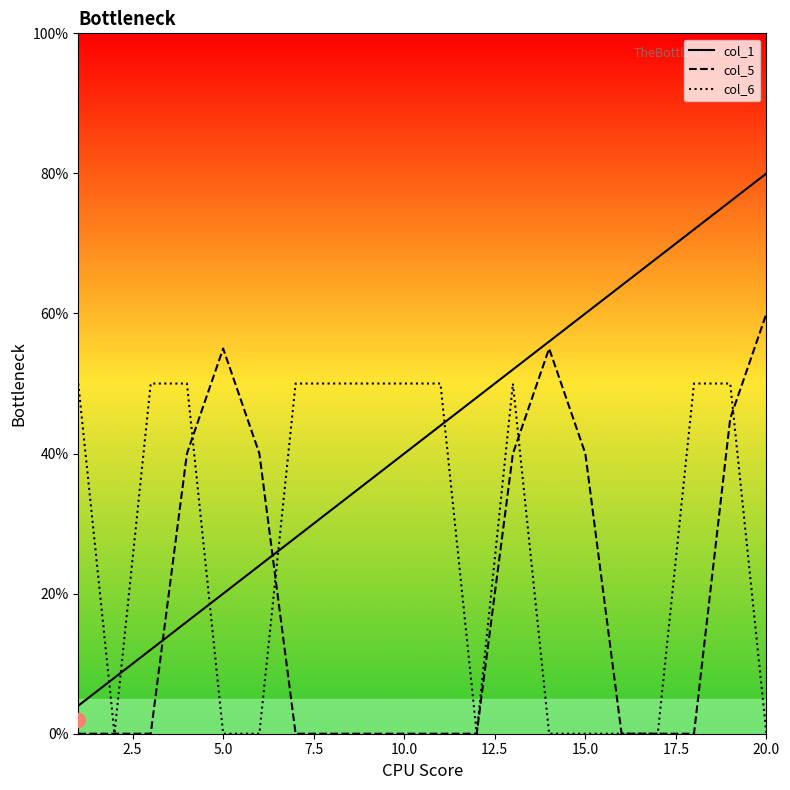

Rank the series by their average value, from lowest to highest.

col_5, col_6, col_1